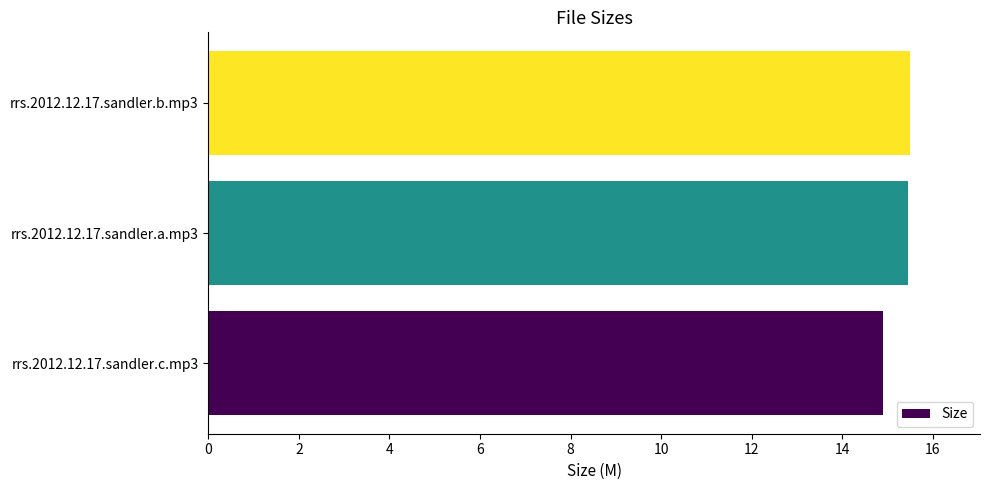

True or false: the data shows 15.5 at rrs.2012.12.17.sandler.b.mp3.

True